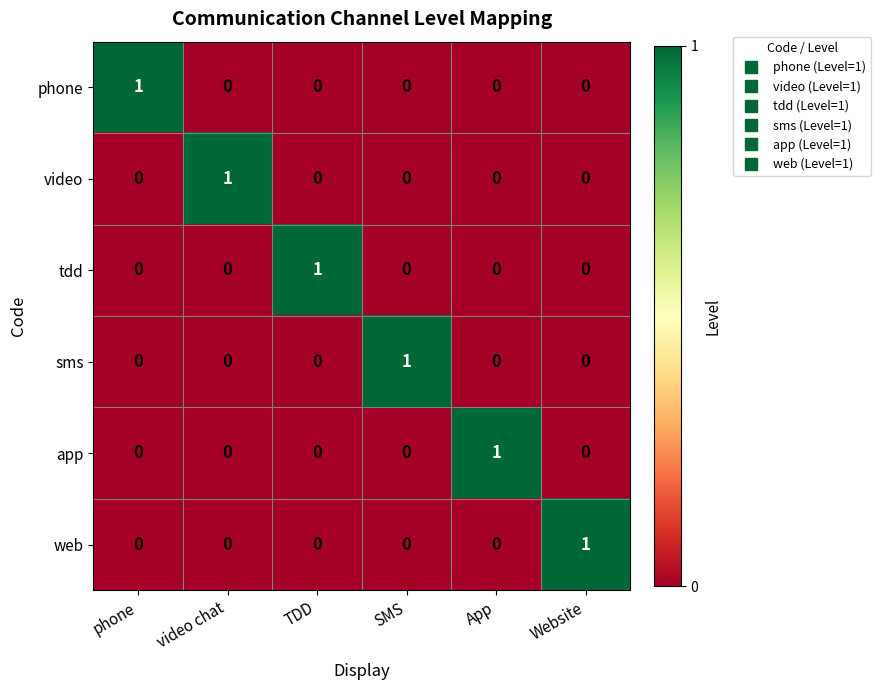

At how many categories does at least one series exceed 0?

6